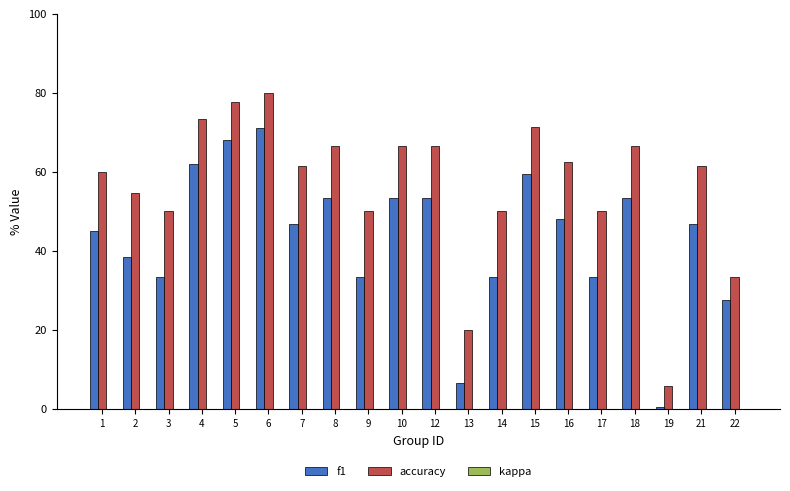

At which label does f1 reach its peak?

6